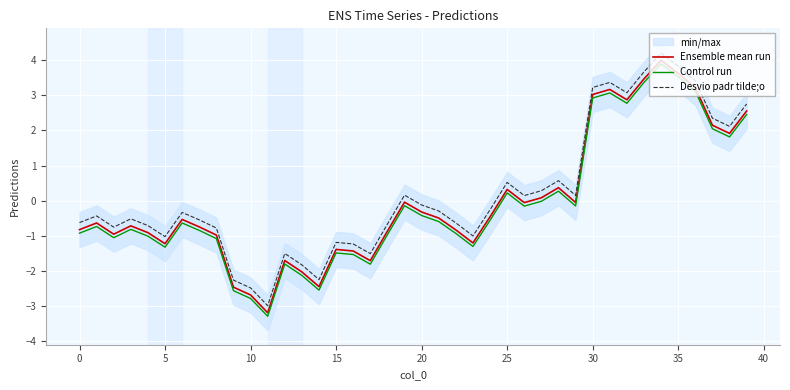

Is it true that Ensemble mean run equals -4.3 at 10?

False